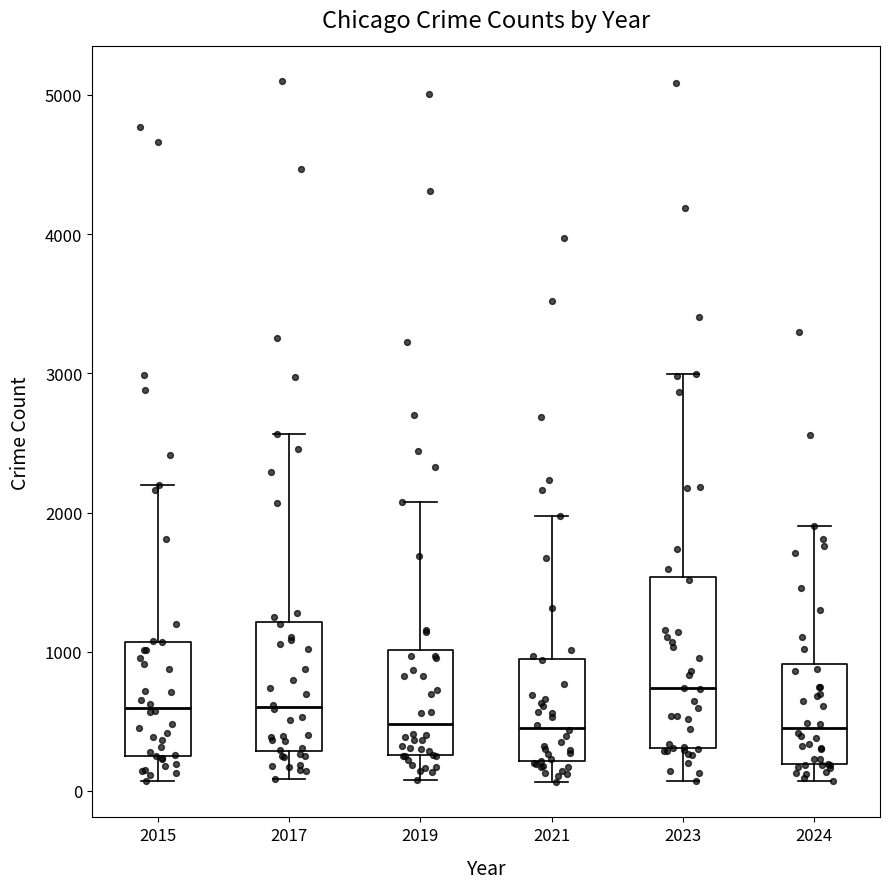

Which box is the tallest, from its lower edge to its upper edge?

2023